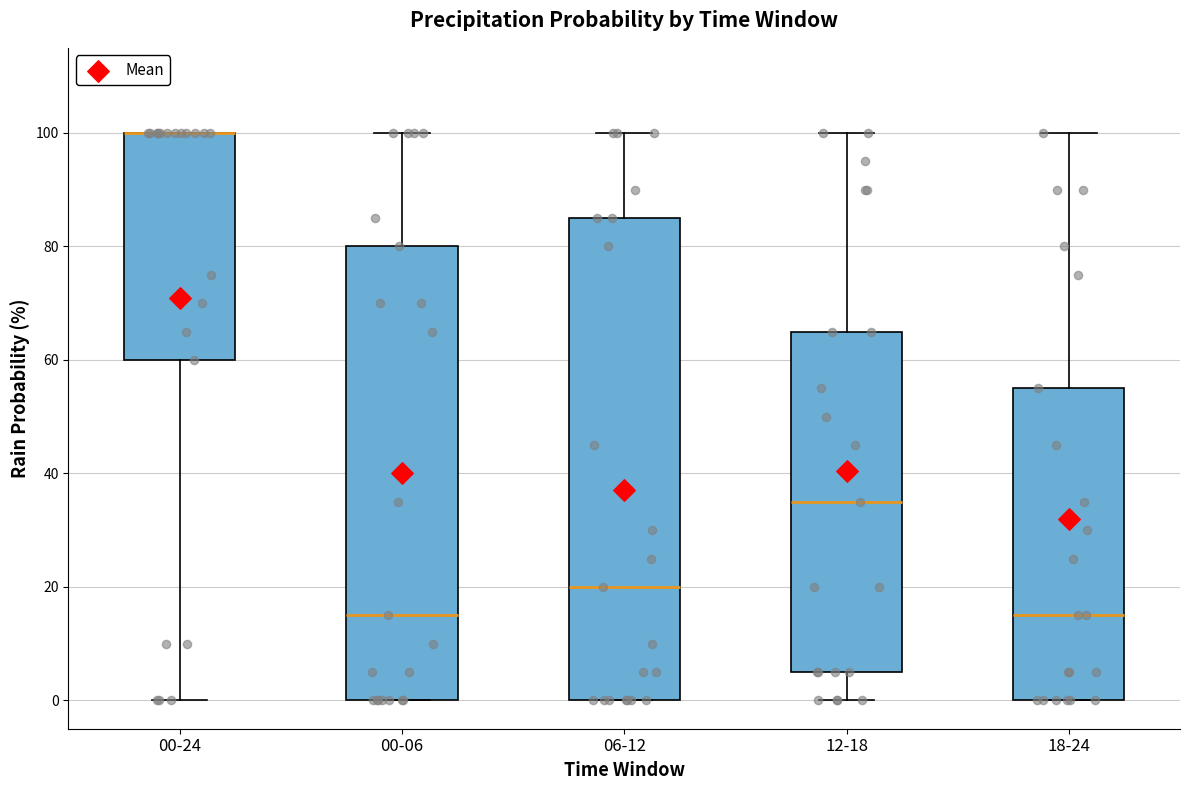

Reading left to right, transcribe this box plot: for each box, give where its median line is, the range the box spans, and where its two whiskers end, as read against the y-axis. The values are not printed on the chart, so give them approximately, as read against the axis.

00-24: median 100 (drawn on the box's upper edge), box 60 to 100, whiskers 0 to 100
00-06: median 16, box 0 to 80, whiskers 0 to 100
06-12: median 20, box 0 to 86, whiskers 0 to 100
12-18: median 36, box 6 to 66, whiskers 0 to 100
18-24: median 16, box 0 to 56, whiskers 0 to 100